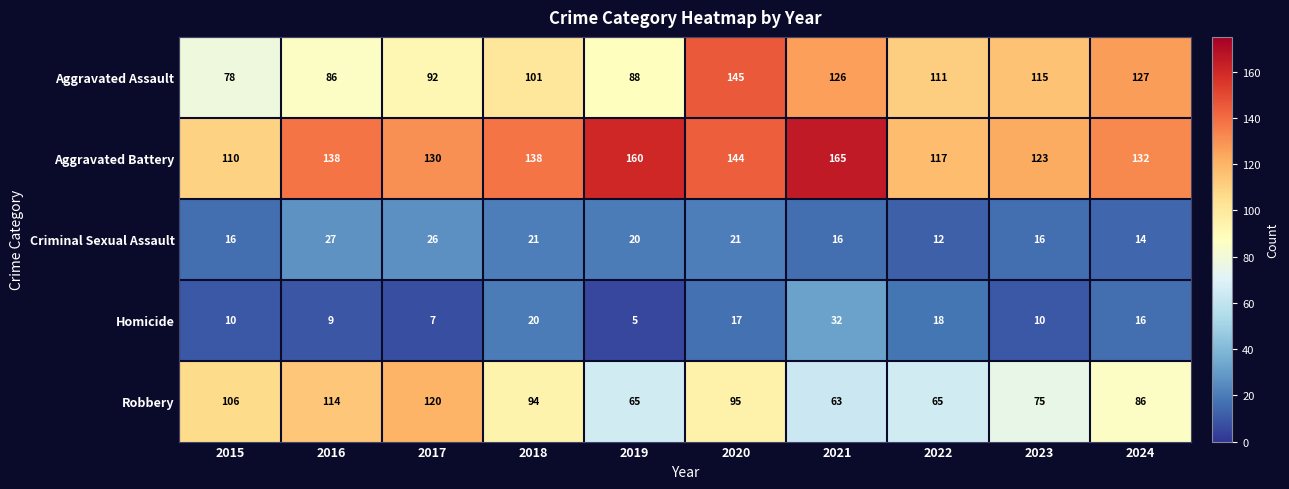

Is it true that Aggravated Battery equals 138 at 2018?

True